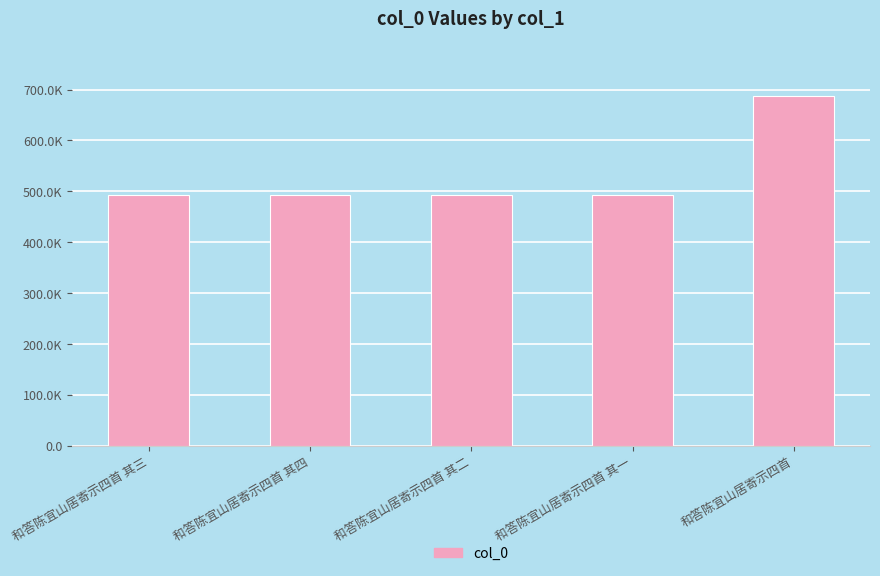

List the labels in order of value, smallest first.

和答陈宜山居寄示四首 其一, 和答陈宜山居寄示四首 其二, 和答陈宜山居寄示四首 其三, 和答陈宜山居寄示四首 其四, 和答陈宜山居寄示四首